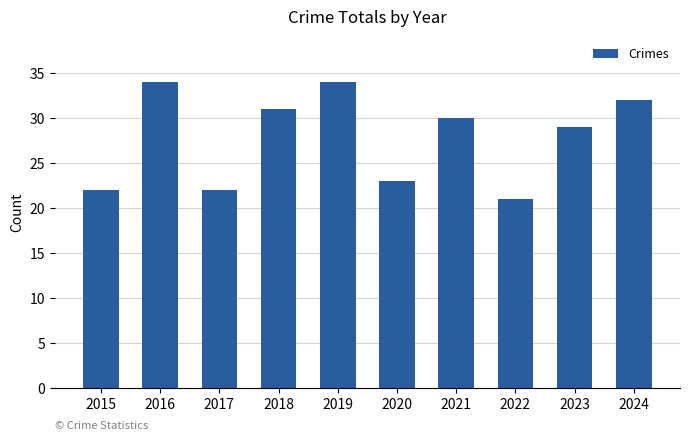

What is the ratio of the value at 2015 to the value at 2020?

1.0